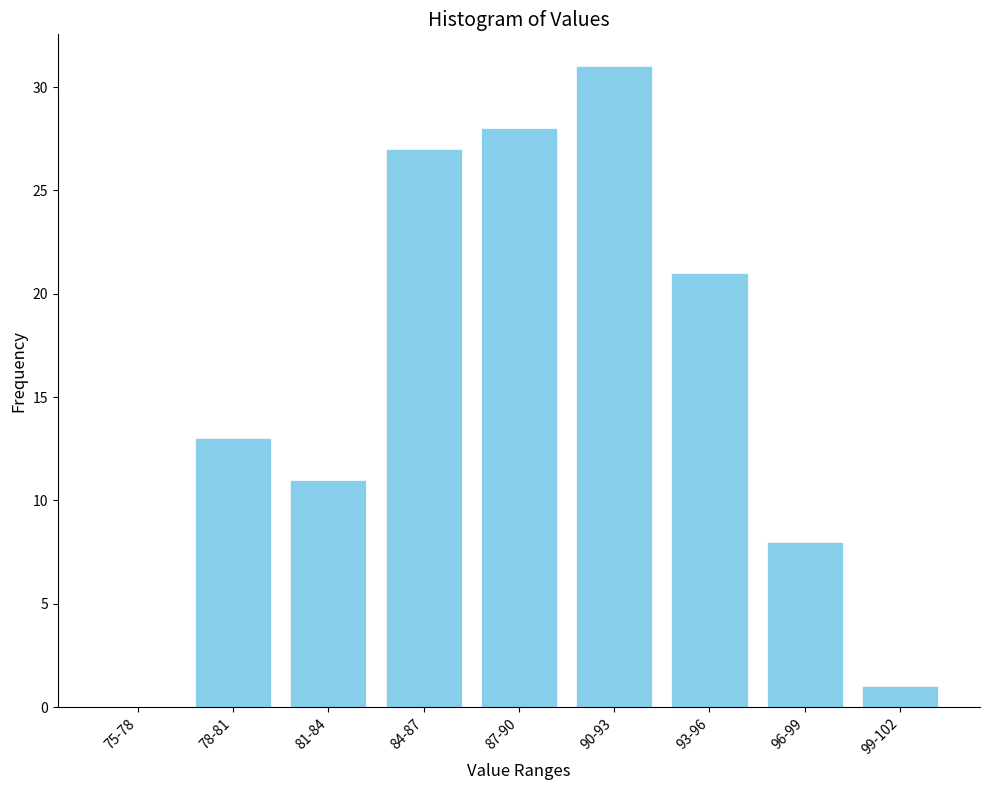

Reading left to right, list all the values displayed in this chart.

75-78=0	78-81=13	81-84=11	84-87=27	87-90=28	90-93=31	93-96=21	96-99=8	99-102=1